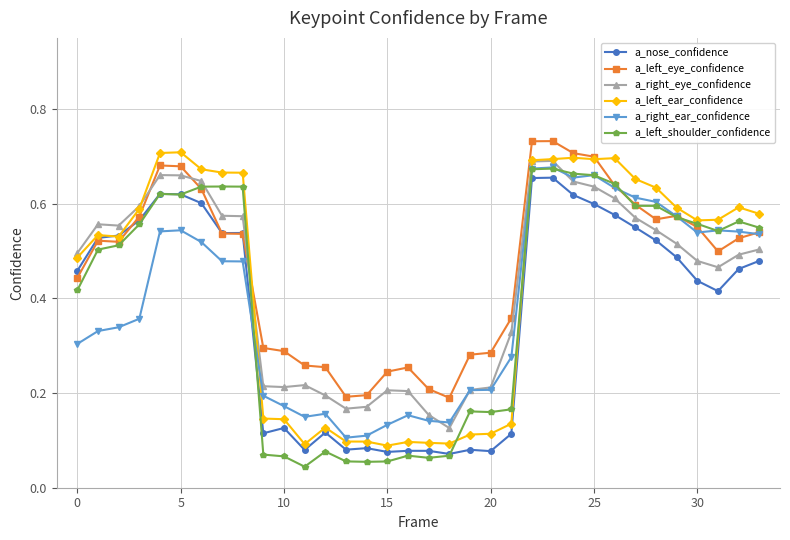

At how many categories does at least one series exceed 0?

34